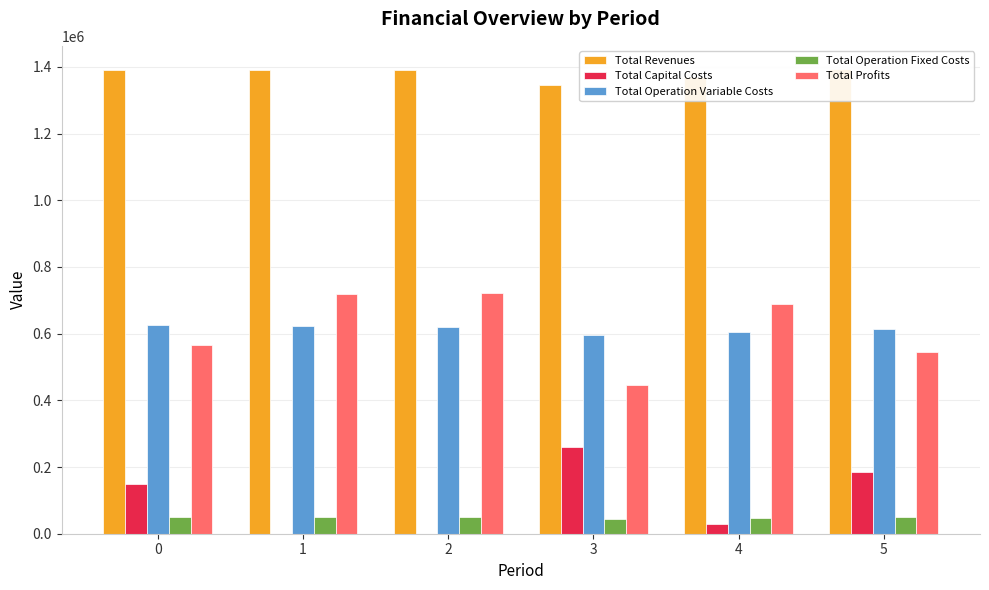

Which category has the highest value in the Total Capital Costs series?

3